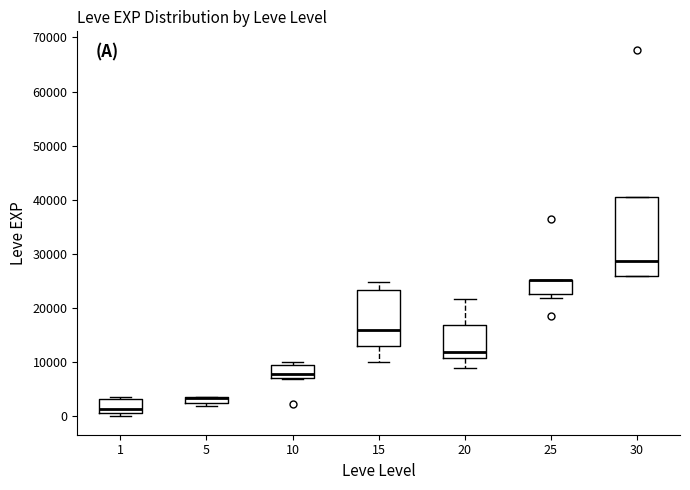

Where does the median line of the box at x = 30 sit on the y-axis? The values are not printed on the chart, so give them approximately, as read against the axis.

29000